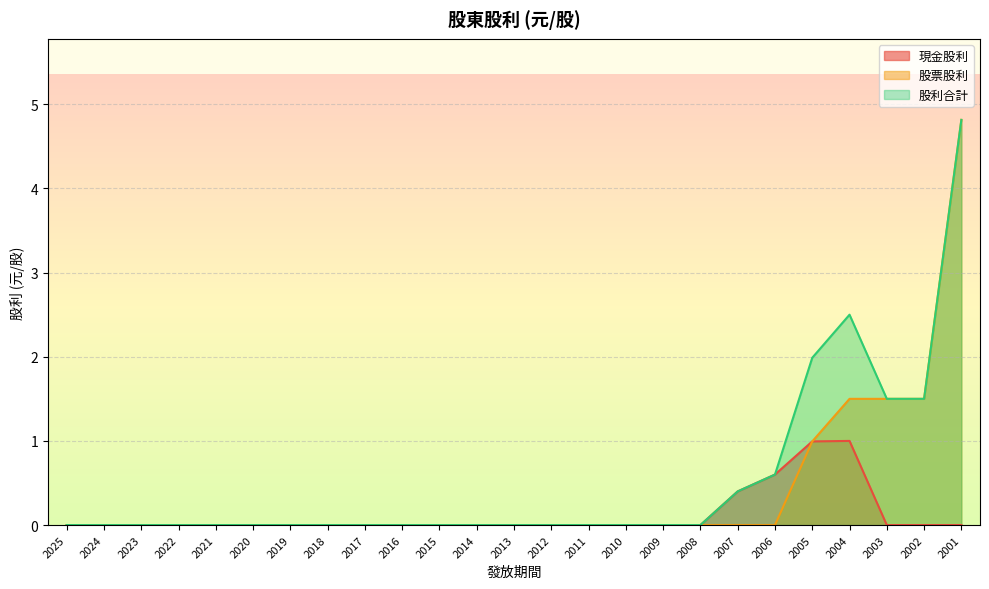

Count the number of categories in the chart.

25